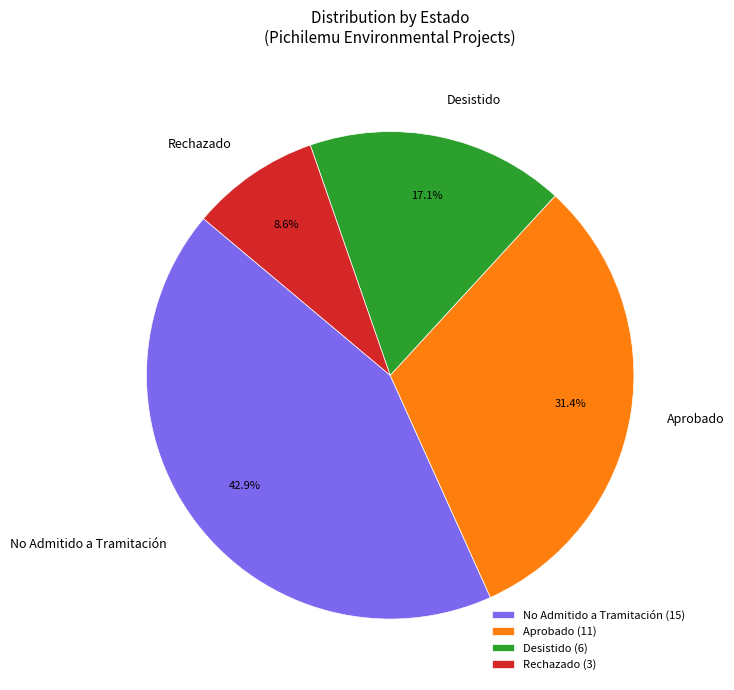

Is there any slice that represents more than half of the pie?

No